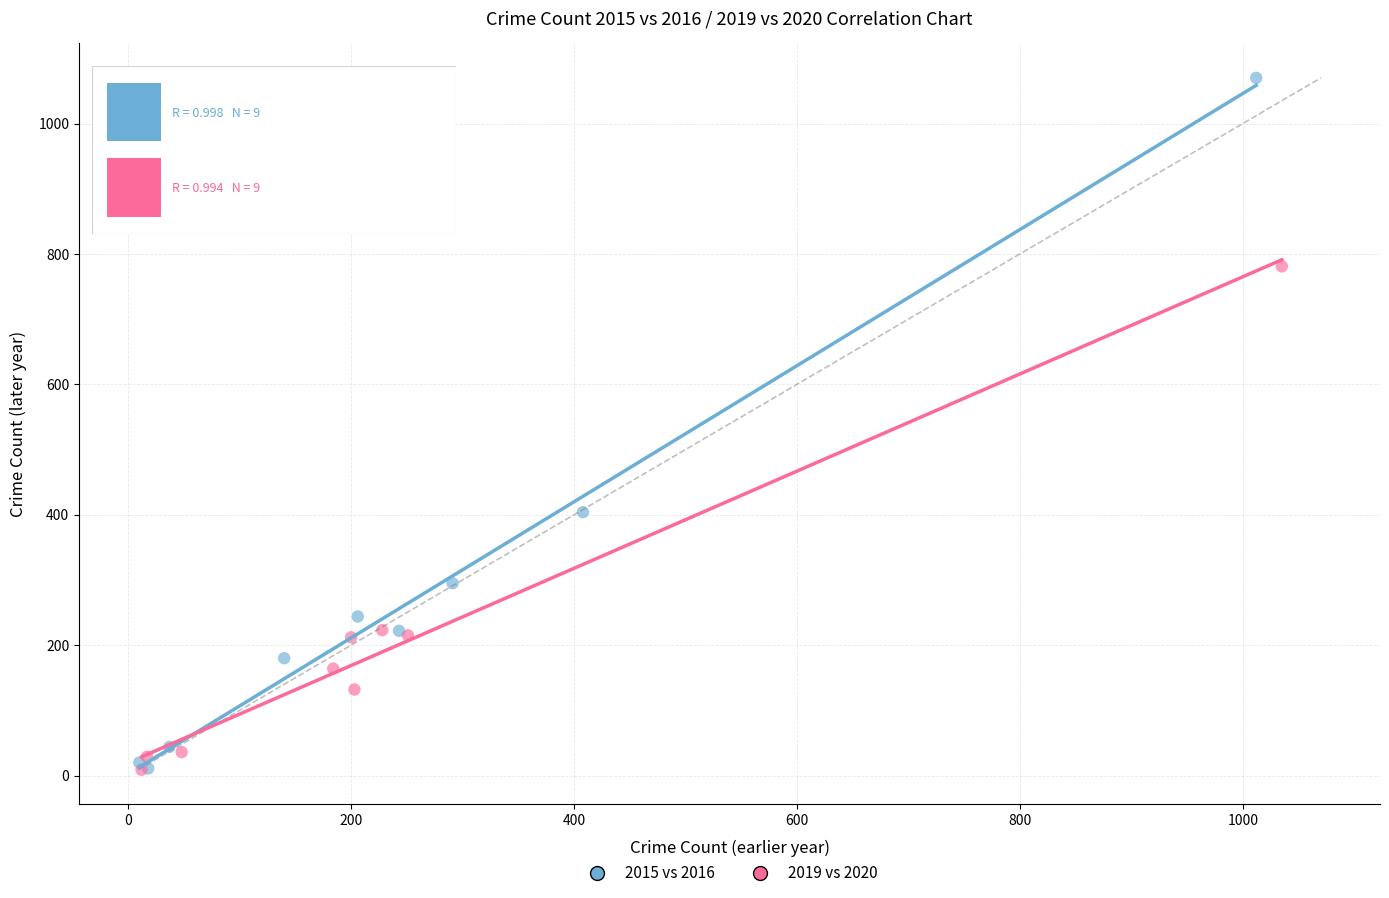

Which series has the largest Y range (max minus min)?

2015 vs 2016